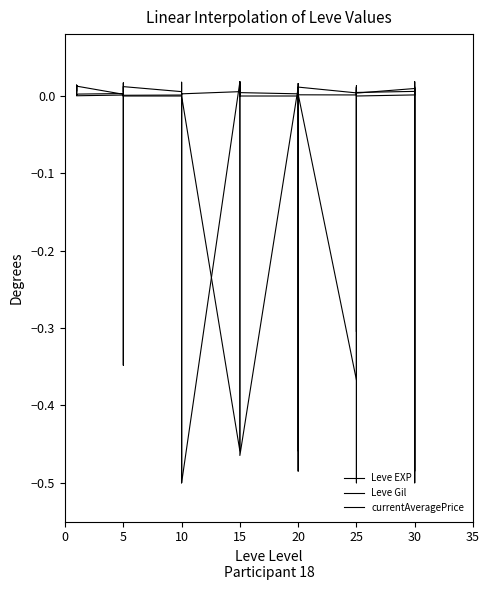

In currentAveragePrice, how many points are lower than both neighbors (excluding endpoints)?

10